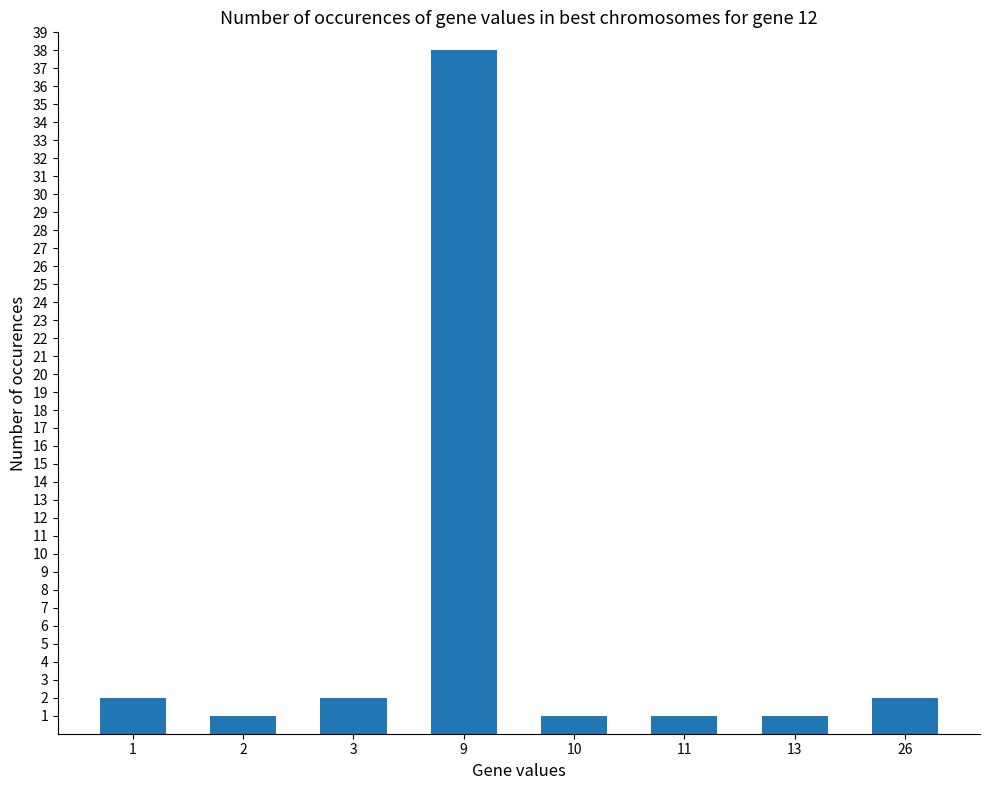

Which label corresponds to the largest value in the chart?

9